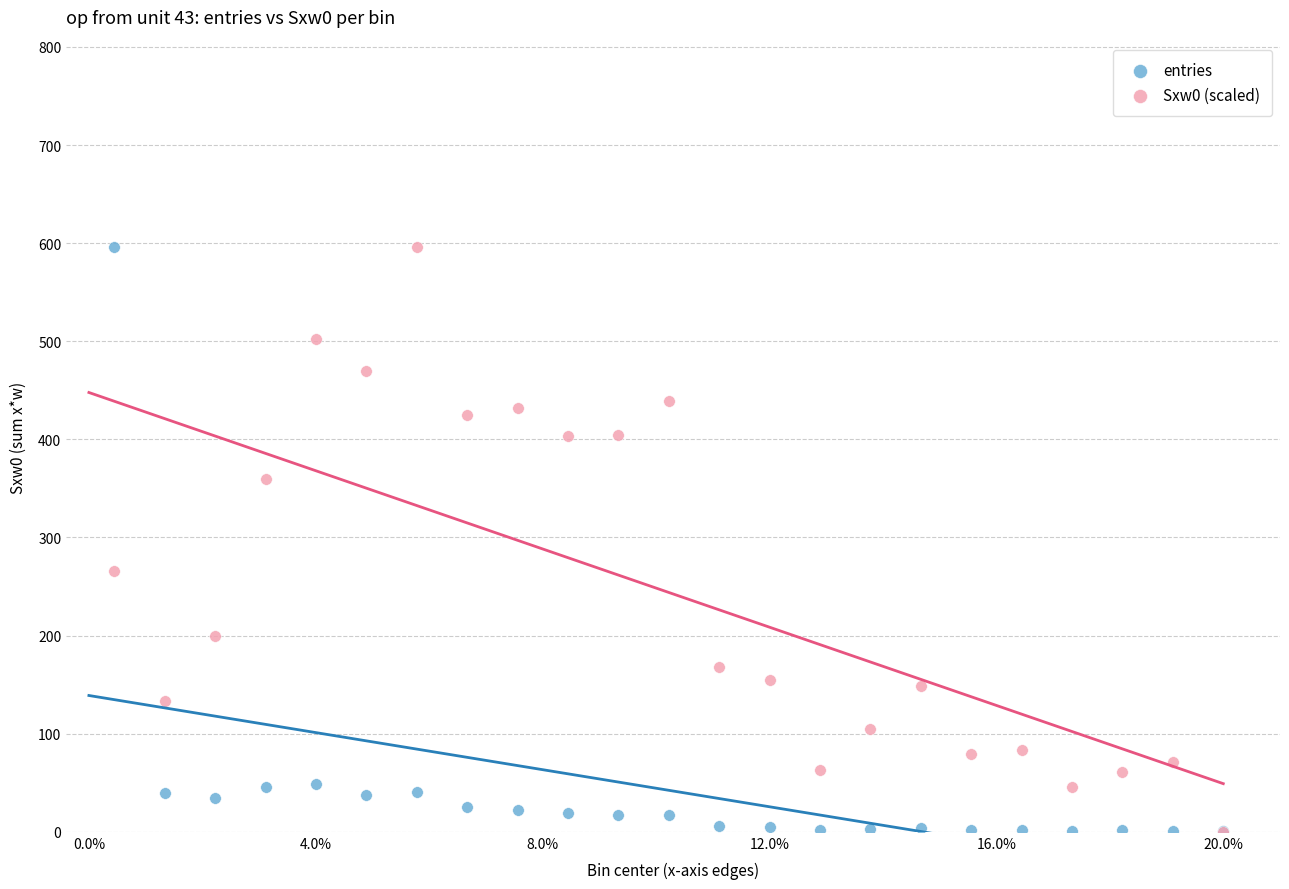

What are all the series names shown in the legend?

entries, Sxw0 (scaled)